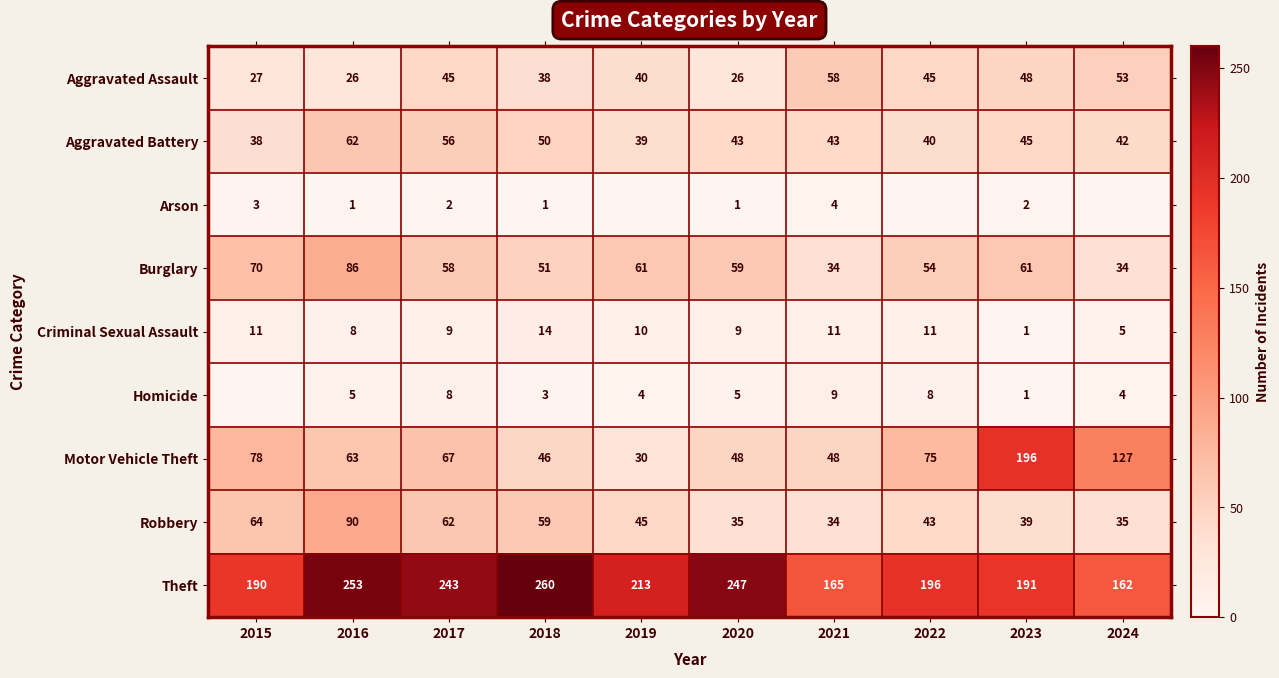

True or false: Robbery has a value of 47 at 2024.

False